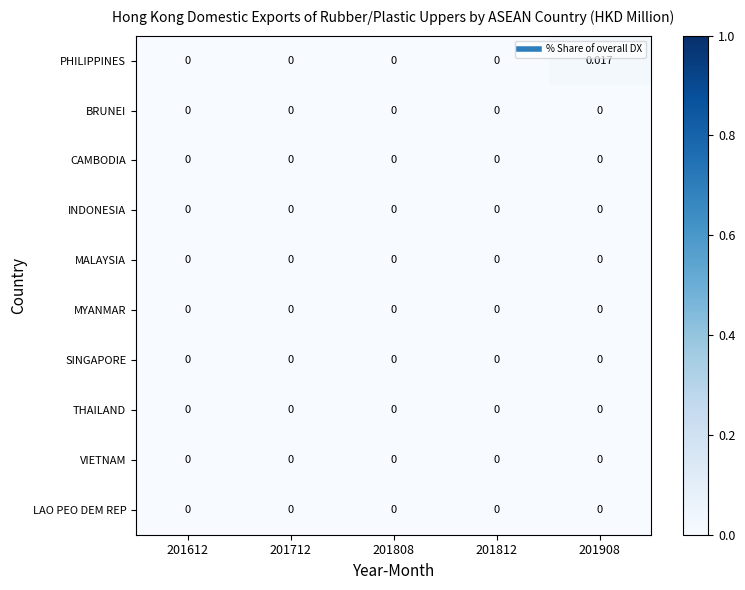

Which series has the largest range (max minus min)?

row_0